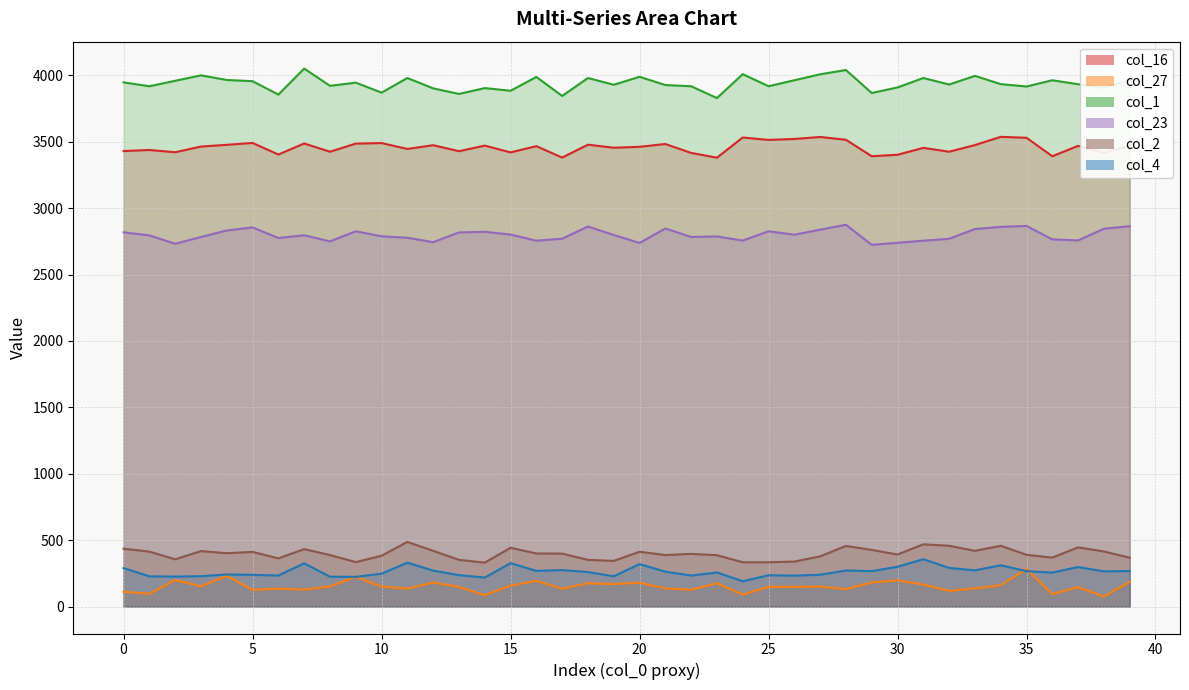

At how many categories does at least one series exceed 2356?

40